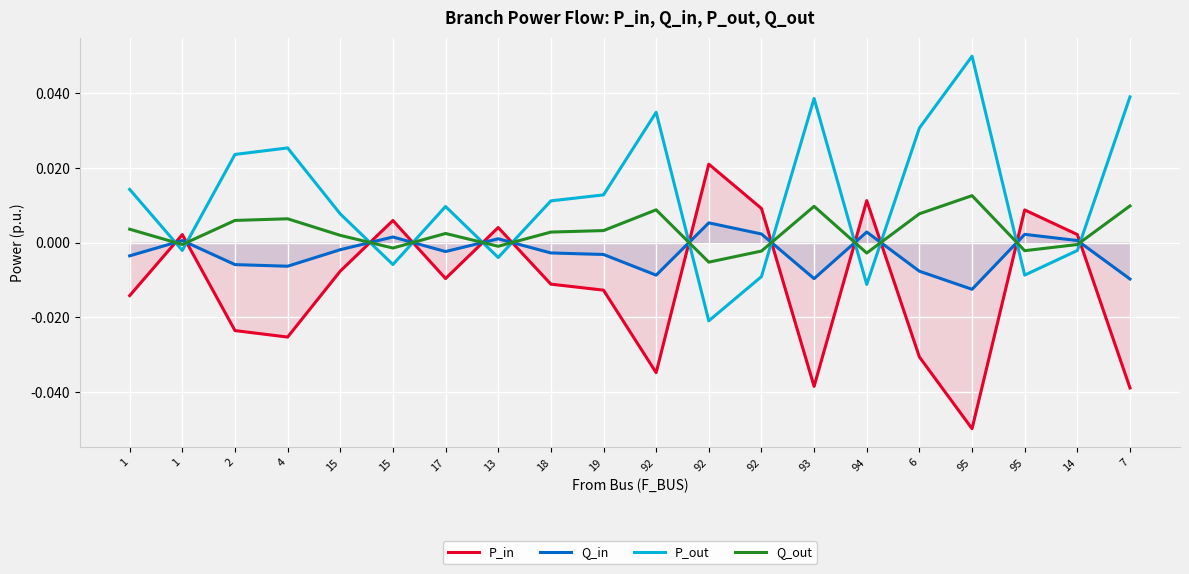

How many lines are shown in the chart?

4